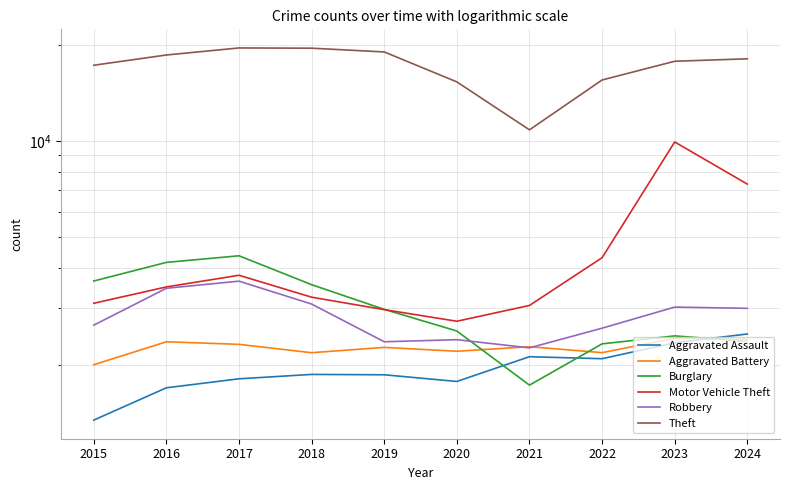

At which category does Robbery reach its first local peak?

2017